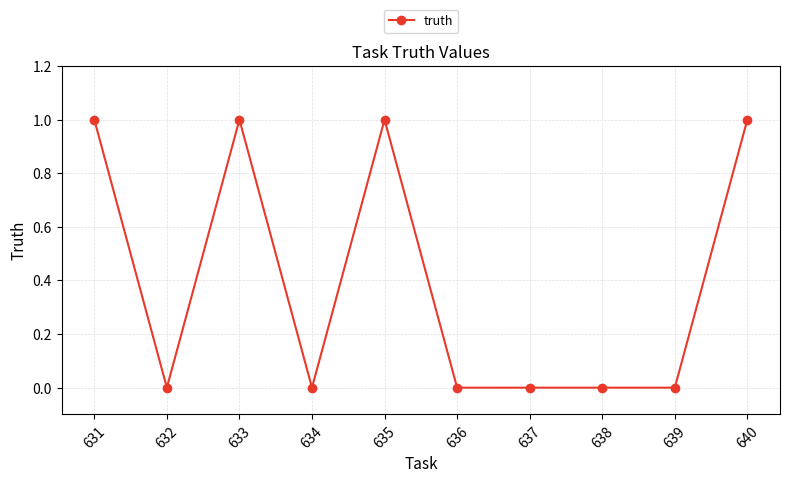

Where is the first local maximum?

633